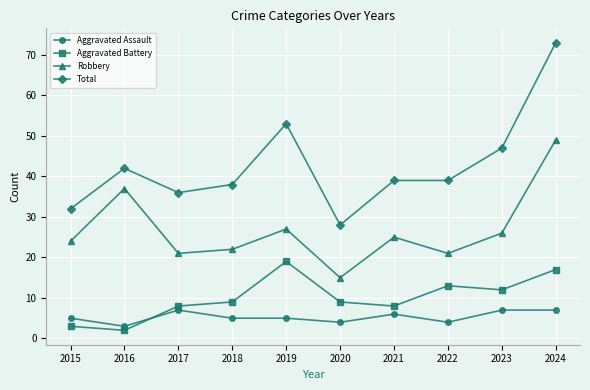

At which category does Aggravated Assault reach its first local peak?

2017